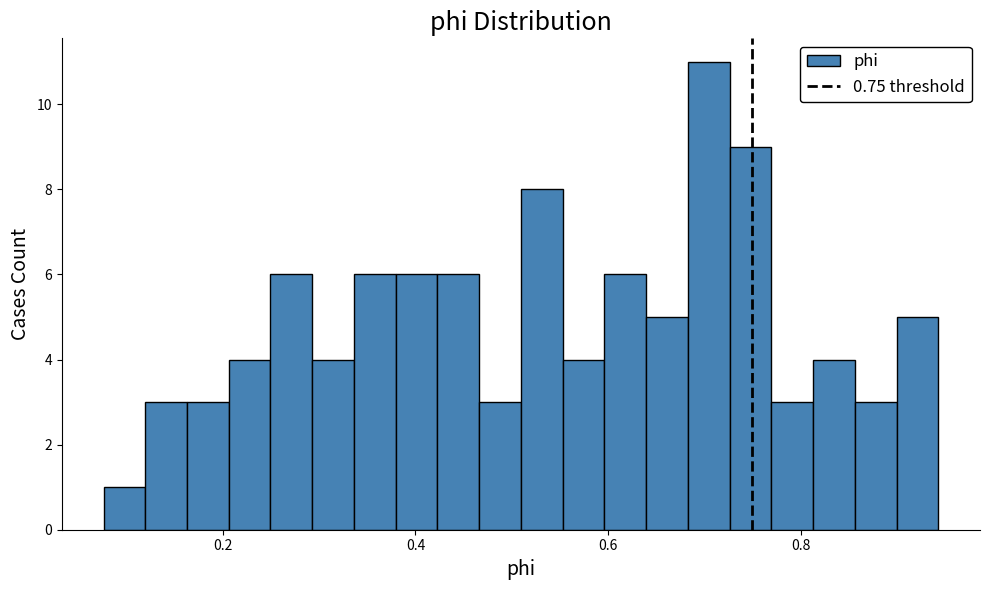

Around what value on the x-axis is the tallest bar? Give the approximate position of its centre, as read against the axis.

0.70